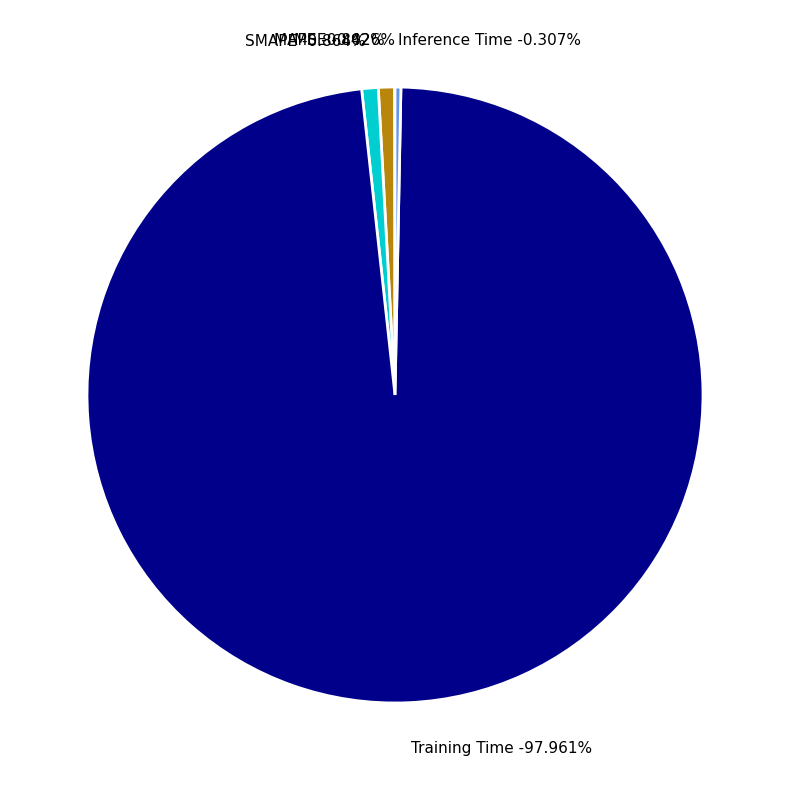

The Training Time slice represents 99% of the pie. True or false?

False